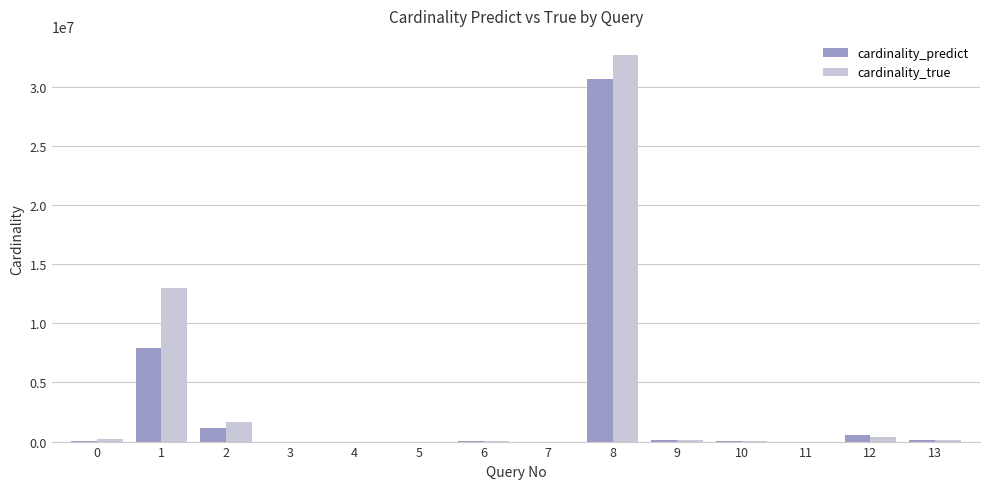

What is the greatest value displayed?

32695558.0